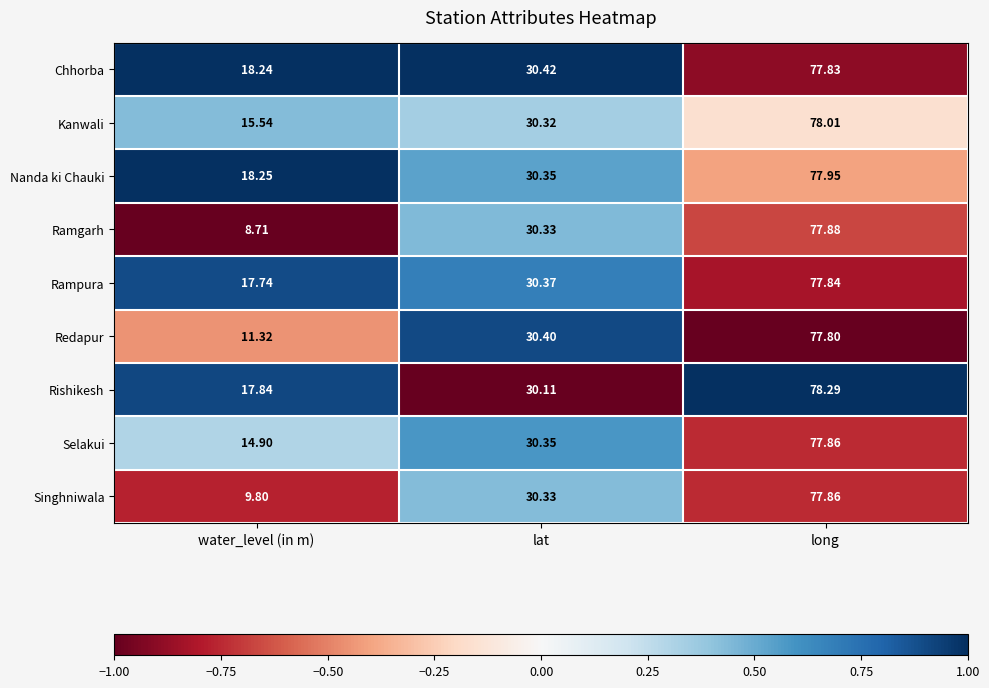

At which label does Selakui first exceed 30?

lat